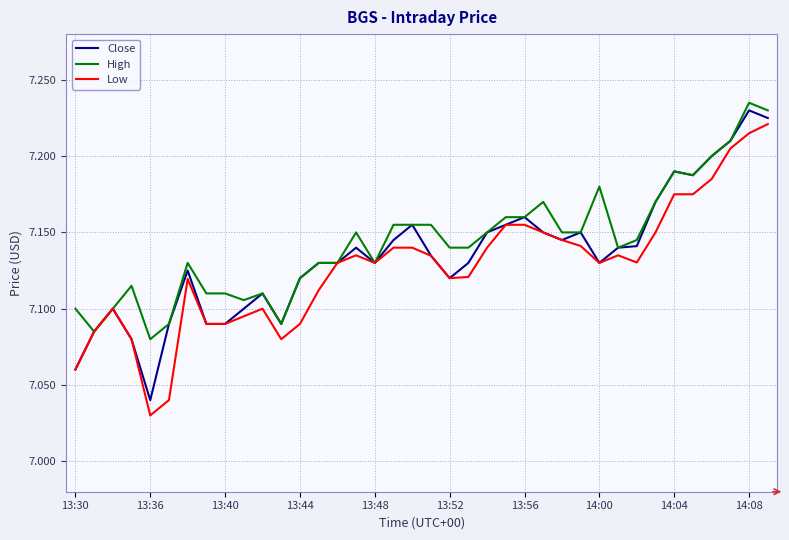

At which label is Low closest to 7?

13:36